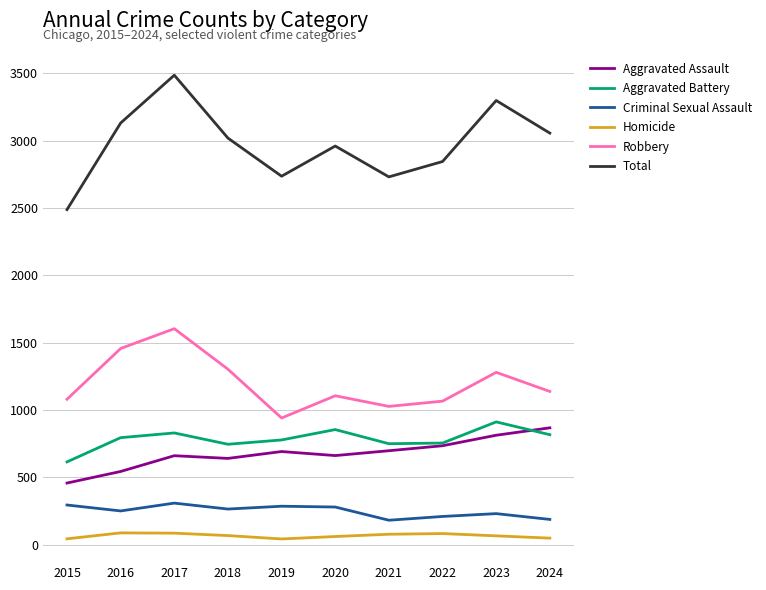

Rank the series at 2019 from lowest to highest value.

Homicide, Criminal Sexual Assault, Aggravated Assault, Aggravated Battery, Robbery, Total